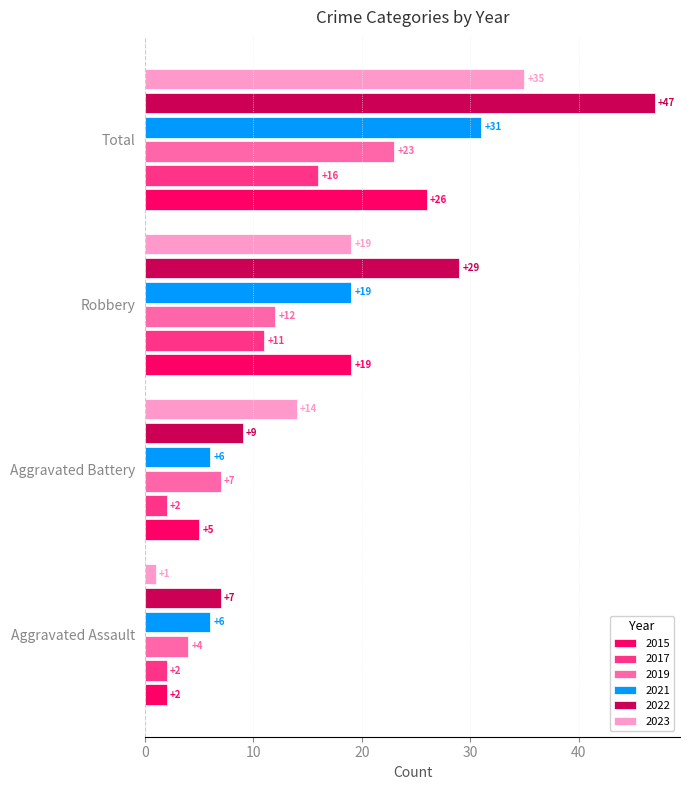

List the series in order of their peak value, lowest first.

2017, 2019, 2015, 2021, 2023, 2022